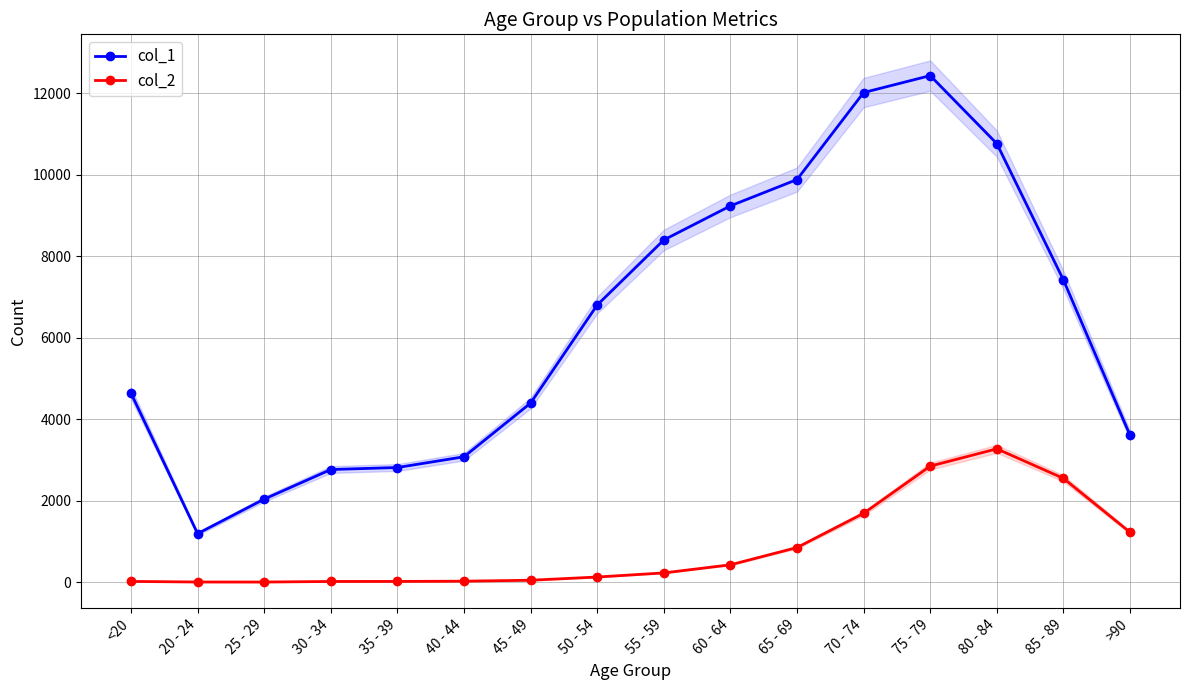

At which label is col_2 closest to 1638?

70 - 74